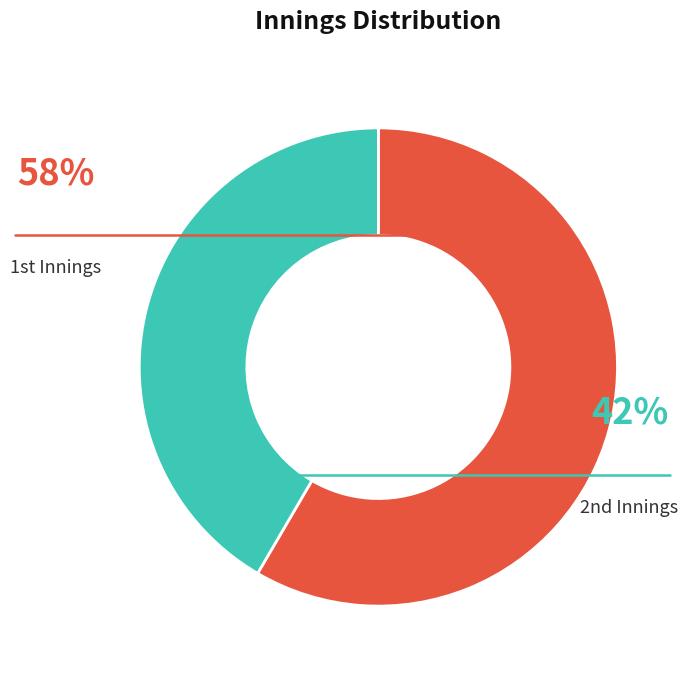

Which slice is the smallest?

2nd